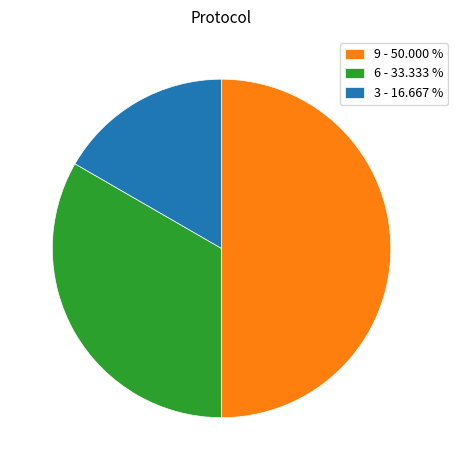

Which category has the biggest portion of the pie?

9 - 50.000 %